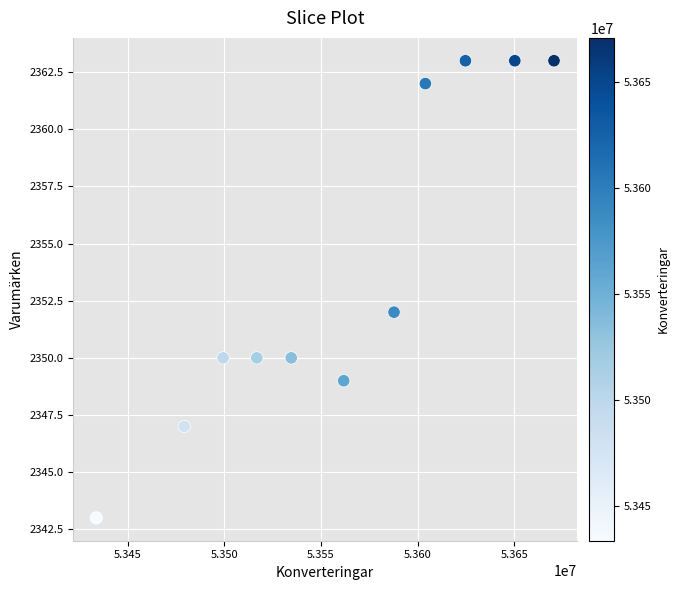

What is the range of X values (max minus min)?

236831